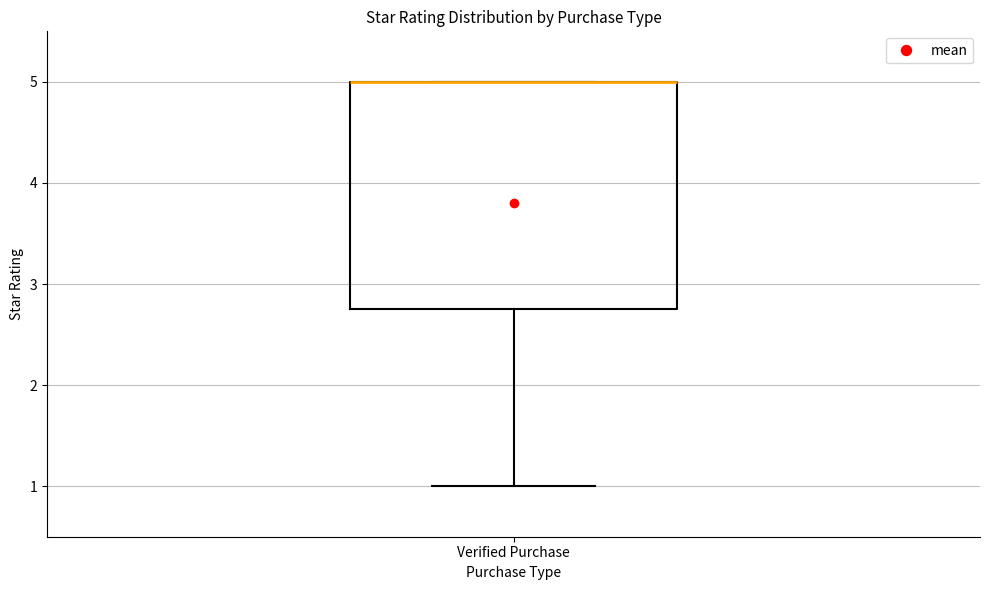

Where is the upper edge of the box for Verified Purchase on the y-axis? The values are not printed on the chart, so give them approximately, as read against the axis.

5.0